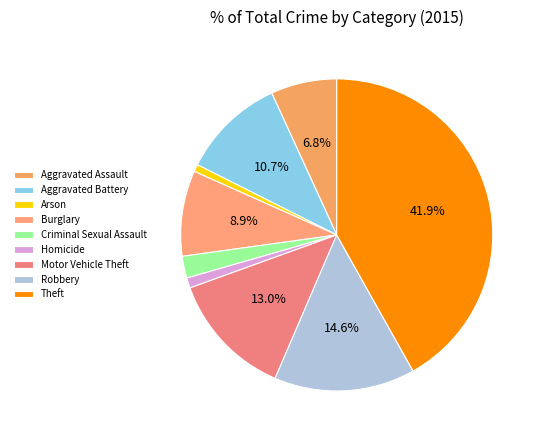

To the nearest percent, what is the combined percentage of Aggravated Battery and Motor Vehicle Theft?

24%